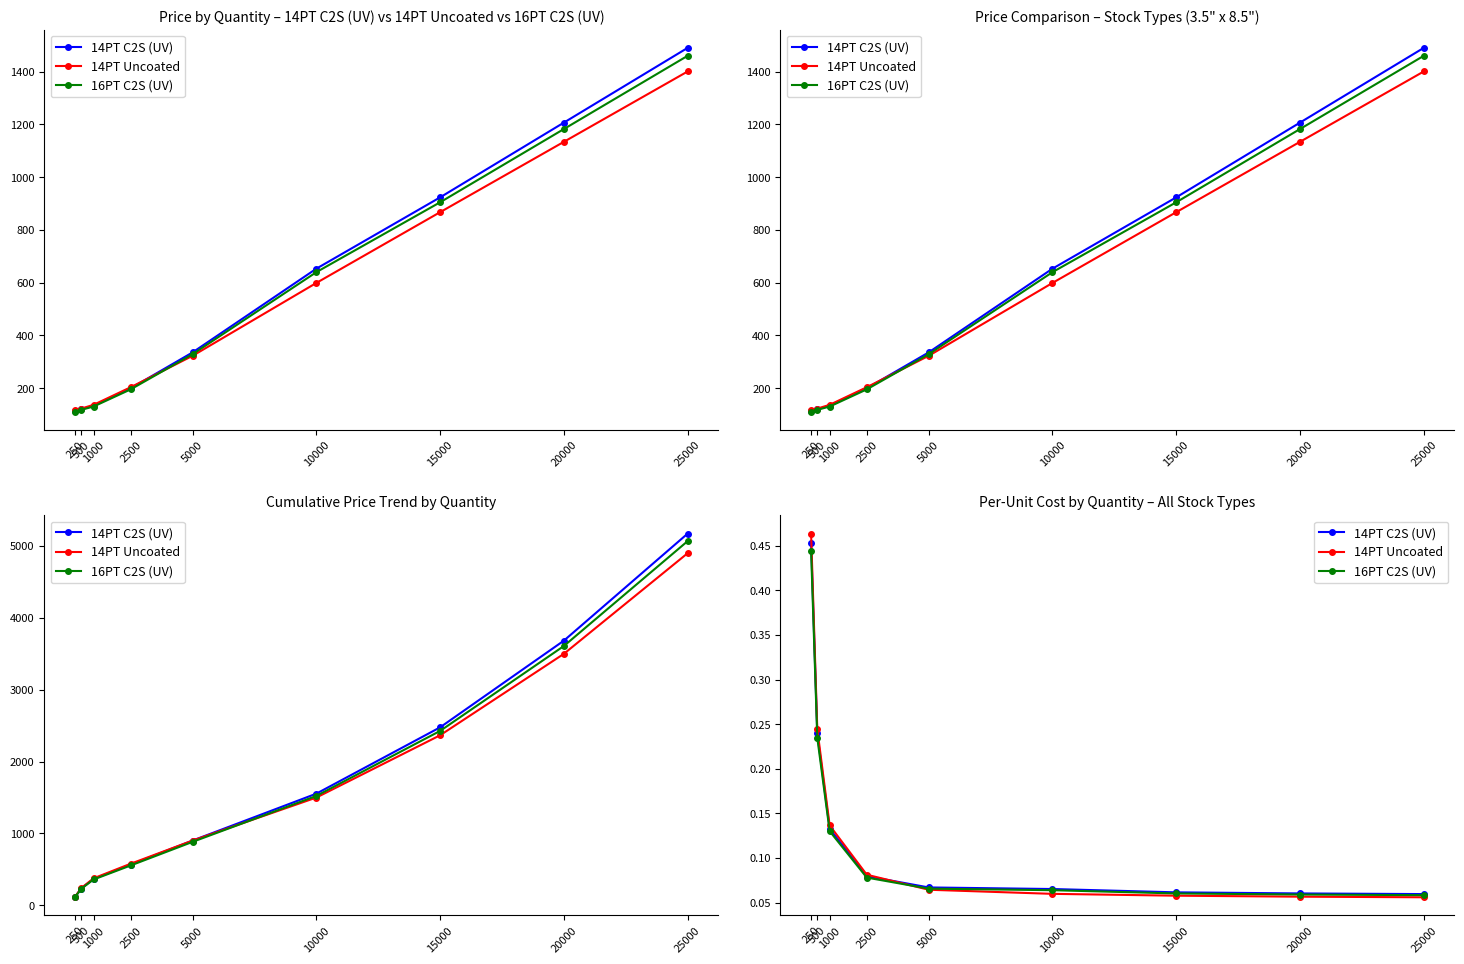

What is the lowest value of the 16PT C2S (UV) series?

0.1